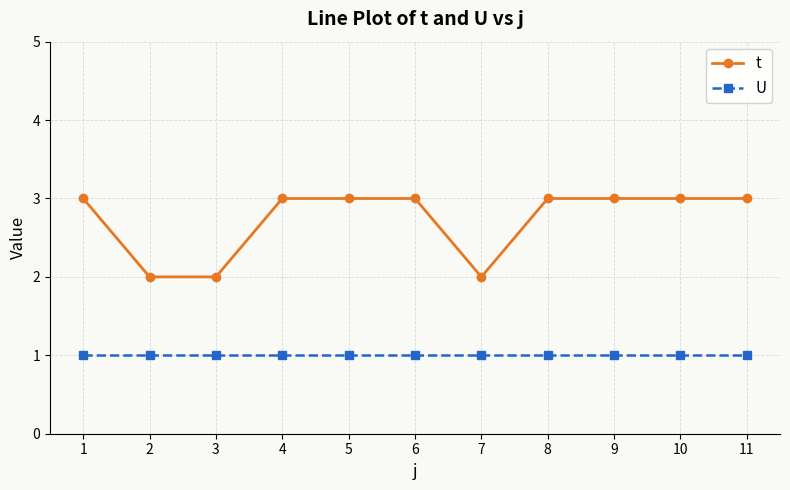

The value of t at 3 is 2. True or false?

True